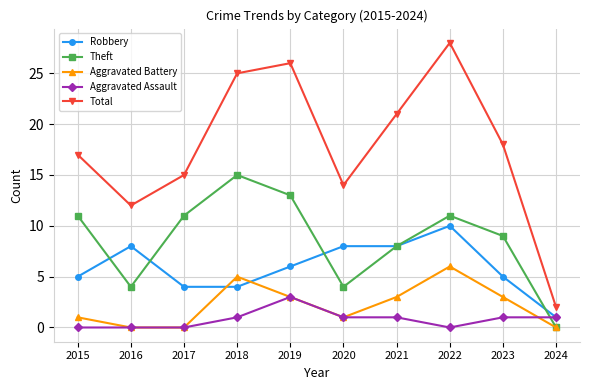

Which category has the lowest value in the Robbery series?

2024